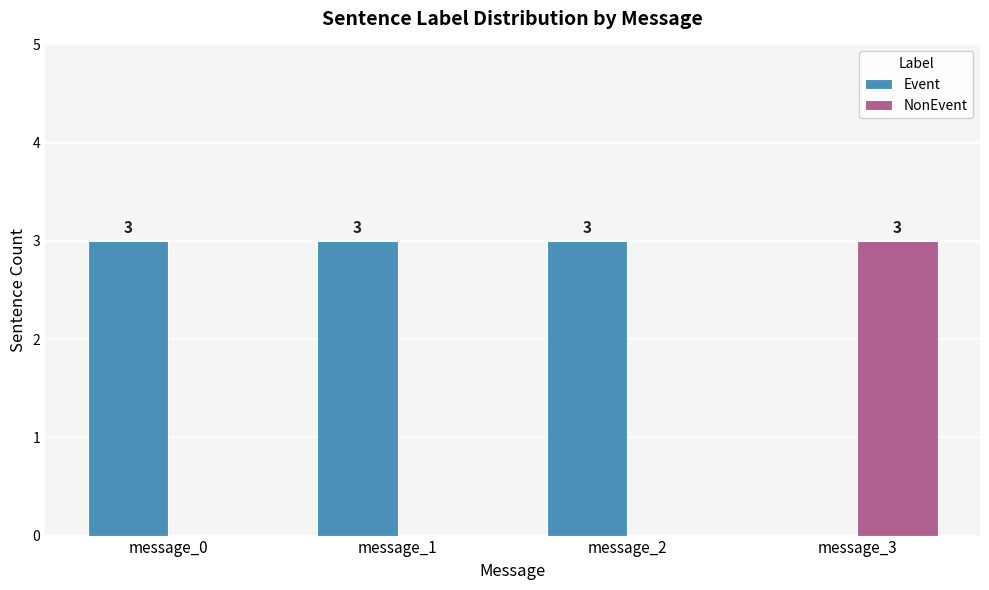

Which series has the largest total across all categories?

Event